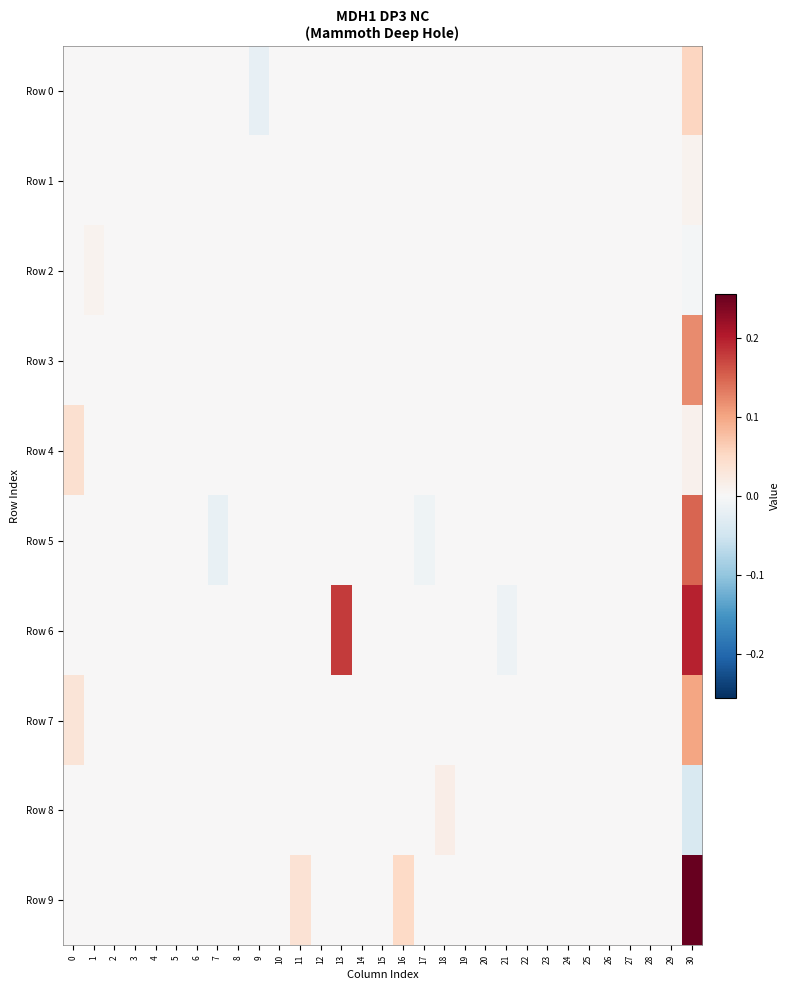

Reading left to right, transcribe all the data shown in this chart.

Row 0: 0=0.0	1=0.0	2=0.0	3=0.0	4=0.0	5=0.0	6=0.0	7=0.0	8=0.0	9=-0.0	10=0.0	11=0.0	12=0.0	13=0.0	14=0.0	15=0.0	16=0.0	17=0.0	18=0.0	19=0.0	20=0.0	21=0.0	22=0.0	23=0.0	24=0.0	25=0.0	26=0.0	27=0.0	28=0.0	29=0.0	30=0.1
Row 1: 0=0.0	1=0.0	2=0.0	3=0.0	4=0.0	5=0.0	6=0.0	7=0.0	8=0.0	9=0.0	10=0.0	11=0.0	12=0.0	13=0.0	14=0.0	15=0.0	16=0.0	17=0.0	18=0.0	19=0.0	20=0.0	21=0.0	22=0.0	23=0.0	24=0.0	25=0.0	26=0.0	27=0.0	28=0.0	29=0.0	30=0.0
Row 2: 0=0.0	1=0.0	2=0.0	3=0.0	4=0.0	5=0.0	6=0.0	7=0.0	8=0.0	9=0.0	10=0.0	11=0.0	12=0.0	13=0.0	14=0.0	15=0.0	16=0.0	17=0.0	18=0.0	19=0.0	20=0.0	21=0.0	22=0.0	23=0.0	24=0.0	25=0.0	26=0.0	27=0.0	28=0.0	29=0.0	30=-0.0
Row 3: 0=0.0	1=0.0	2=0.0	3=0.0	4=0.0	5=0.0	6=0.0	7=0.0	8=0.0	9=0.0	10=0.0	11=0.0	12=0.0	13=0.0	14=0.0	15=0.0	16=0.0	17=0.0	18=0.0	19=0.0	20=0.0	21=0.0	22=0.0	23=0.0	24=0.0	25=0.0	26=0.0	27=0.0	28=0.0	29=0.0	30=0.1
Row 4: 0=0.0	1=0.0	2=0.0	3=0.0	4=0.0	5=0.0	6=0.0	7=0.0	8=0.0	9=0.0	10=0.0	11=0.0	12=0.0	13=0.0	14=0.0	15=0.0	16=0.0	17=0.0	18=0.0	19=0.0	20=0.0	21=0.0	22=0.0	23=0.0	24=0.0	25=0.0	26=0.0	27=0.0	28=0.0	29=0.0	30=0.0
Row 5: 0=0.0	1=0.0	2=0.0	3=0.0	4=0.0	5=0.0	6=0.0	7=-0.0	8=0.0	9=0.0	10=0.0	11=0.0	12=0.0	13=0.0	14=0.0	15=0.0	16=0.0	17=-0.0	18=0.0	19=0.0	20=0.0	21=0.0	22=0.0	23=0.0	24=0.0	25=0.0	26=0.0	27=0.0	28=0.0	29=0.0	30=0.1
Row 6: 0=0.0	1=0.0	2=0.0	3=0.0	4=0.0	5=0.0	6=0.0	7=0.0	8=0.0	9=0.0	10=0.0	11=0.0	12=0.0	13=0.2	14=0.0	15=0.0	16=0.0	17=0.0	18=0.0	19=0.0	20=0.0	21=-0.0	22=0.0	23=0.0	24=0.0	25=0.0	26=0.0	27=0.0	28=0.0	29=0.0	30=0.2
Row 7: 0=0.0	1=0.0	2=0.0	3=0.0	4=0.0	5=0.0	6=0.0	7=0.0	8=0.0	9=0.0	10=0.0	11=0.0	12=0.0	13=0.0	14=0.0	15=0.0	16=0.0	17=0.0	18=0.0	19=0.0	20=0.0	21=0.0	22=0.0	23=0.0	24=0.0	25=0.0	26=0.0	27=0.0	28=0.0	29=0.0	30=0.1
Row 8: 0=0.0	1=0.0	2=0.0	3=0.0	4=0.0	5=0.0	6=0.0	7=0.0	8=0.0	9=0.0	10=0.0	11=0.0	12=0.0	13=0.0	14=0.0	15=0.0	16=0.0	17=0.0	18=0.0	19=0.0	20=0.0	21=0.0	22=0.0	23=0.0	24=0.0	25=0.0	26=0.0	27=0.0	28=0.0	29=0.0	30=-0.0
Row 9: 0=0.0	1=0.0	2=0.0	3=0.0	4=0.0	5=0.0	6=0.0	7=0.0	8=0.0	9=0.0	10=0.0	11=0.0	12=0.0	13=0.0	14=0.0	15=0.0	16=0.1	17=0.0	18=0.0	19=0.0	20=0.0	21=0.0	22=0.0	23=0.0	24=0.0	25=0.0	26=0.0	27=0.0	28=0.0	29=0.0	30=0.3